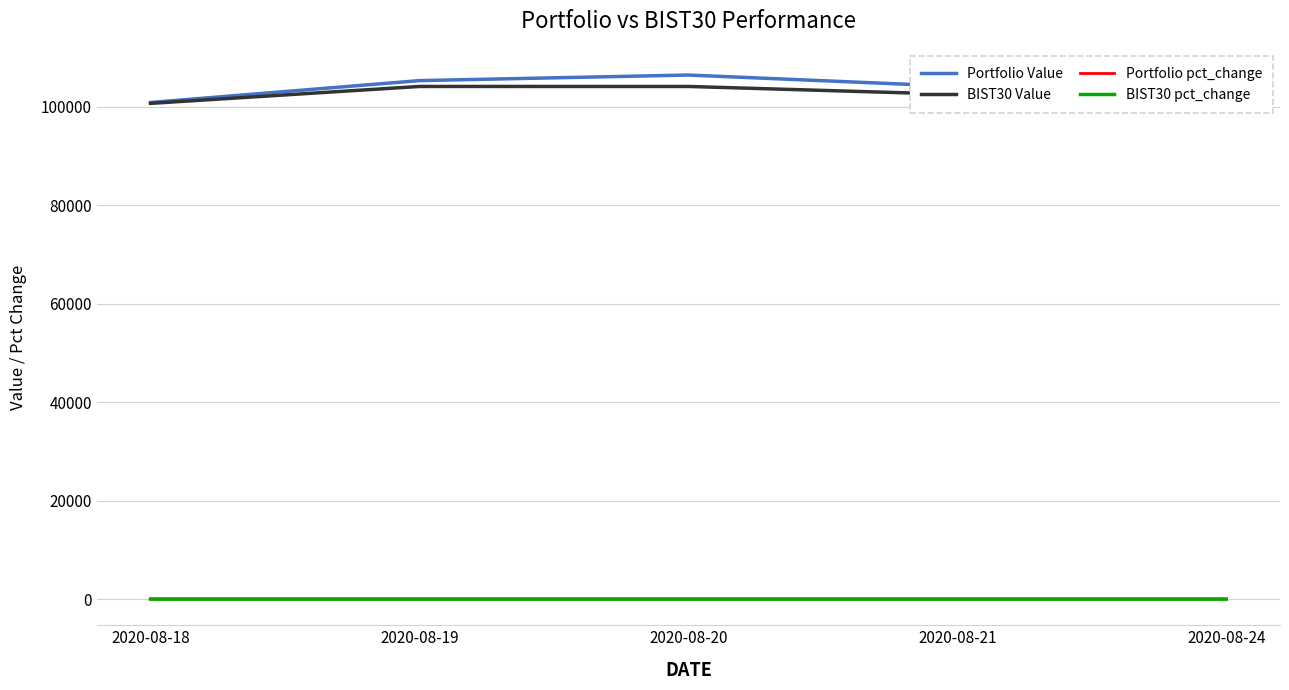

The value of BIST30 Value at 2020-08-18 is 100634.8. True or false?

True